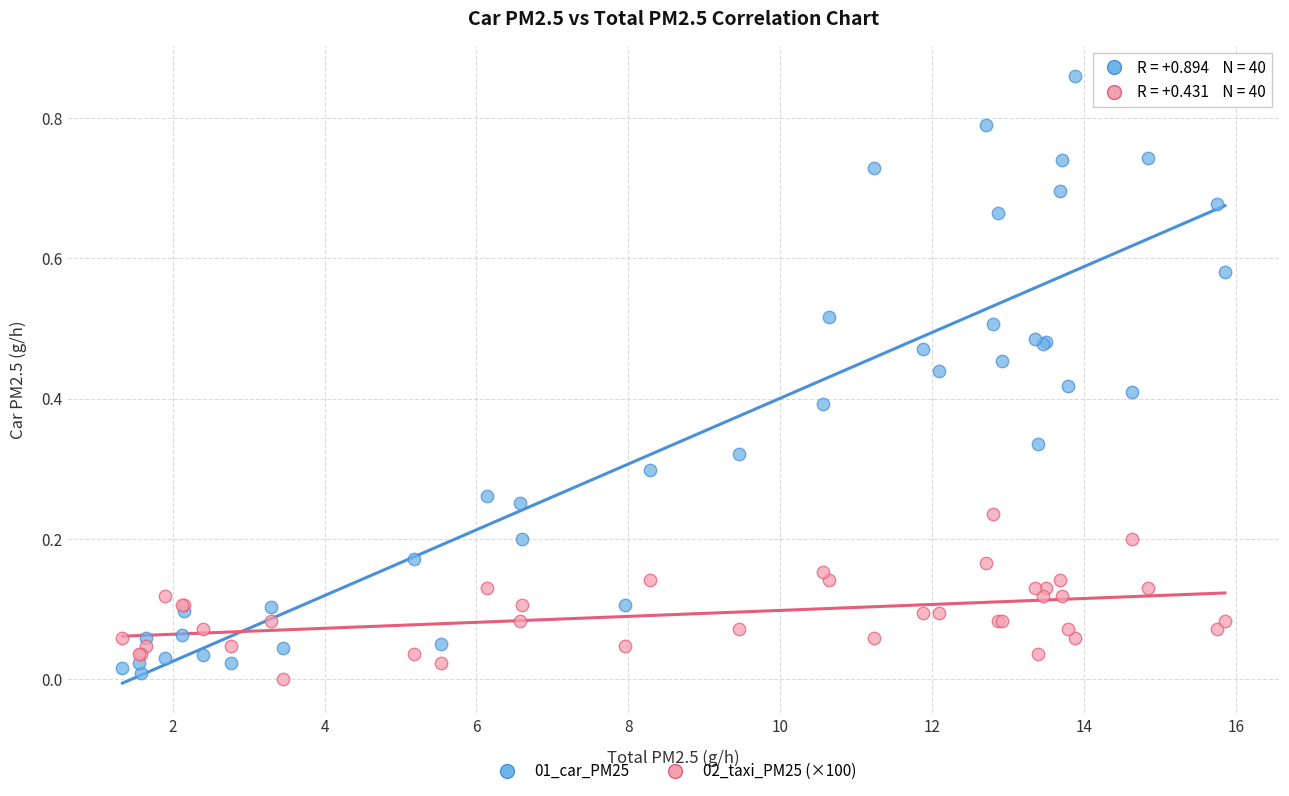

Which series reaches the maximum Y coordinate?

01_car_PM25